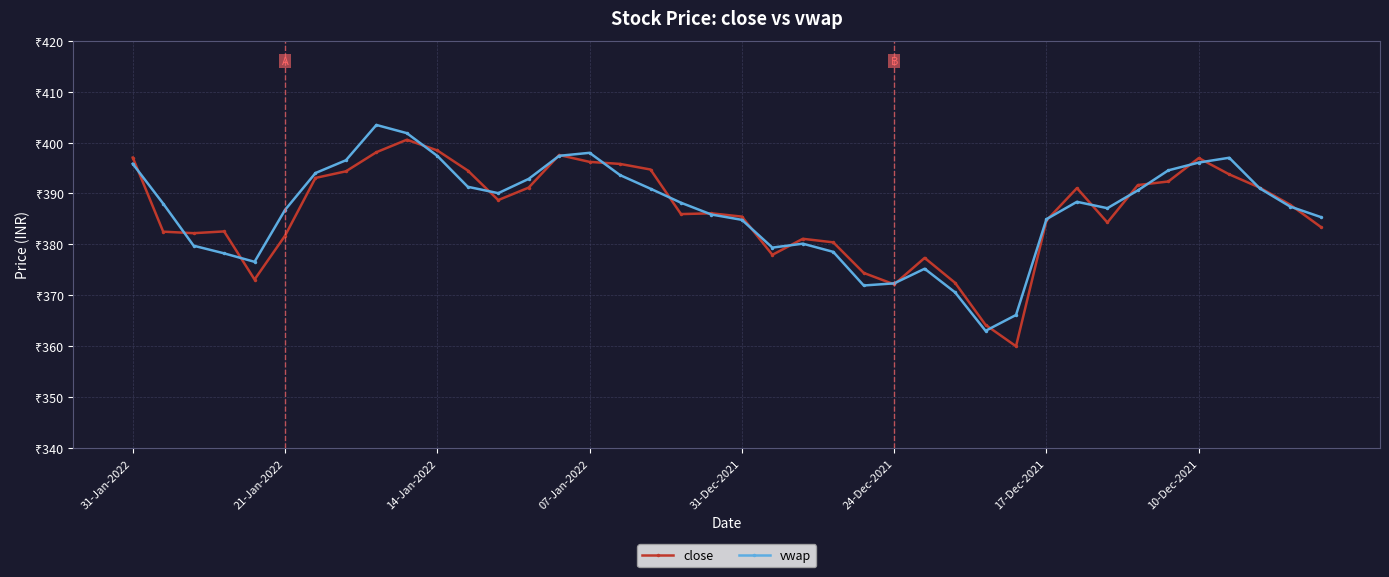

Does the chart have visible grid lines?

Yes